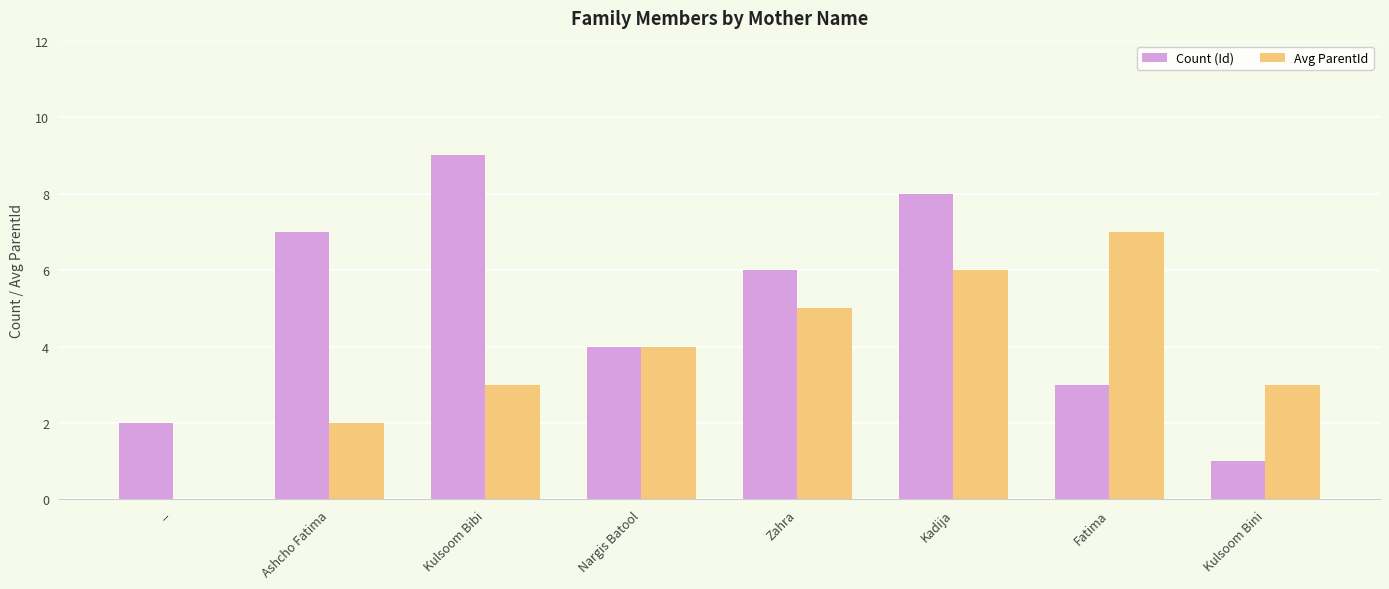

How many Count (Id) values are between 3 and 8?

5